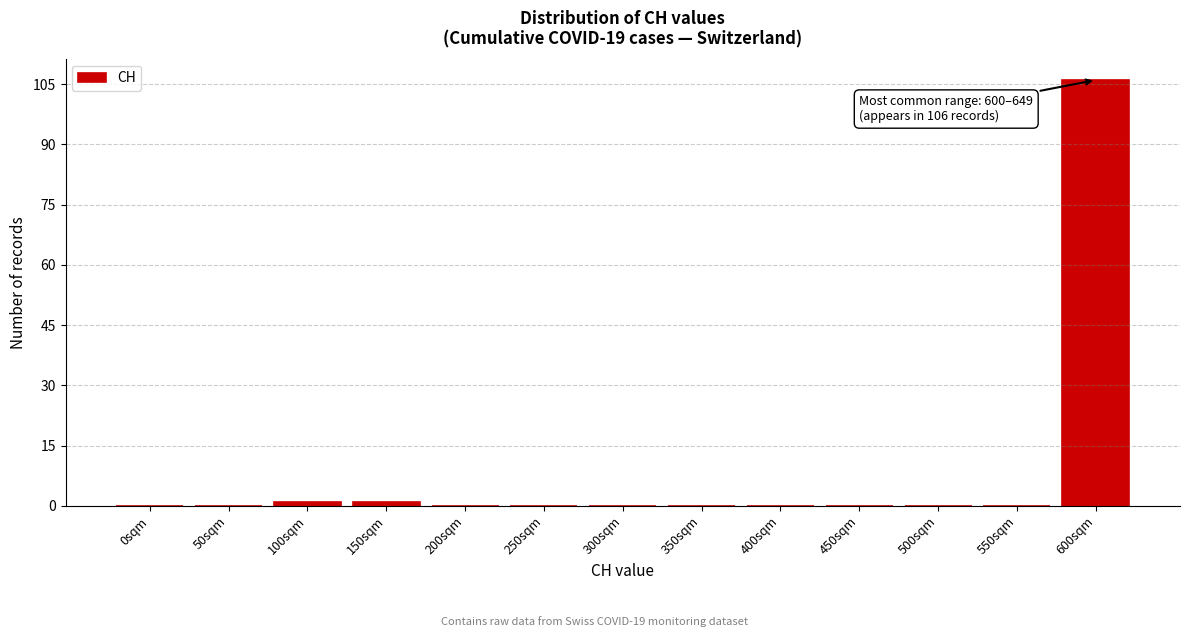

Reading left to right, list all the values displayed in this chart.

0sqm=0	50sqm=0	100sqm=1	150sqm=1	200sqm=0	250sqm=0	300sqm=0	350sqm=0	400sqm=0	450sqm=0	500sqm=0	550sqm=0	600sqm=106